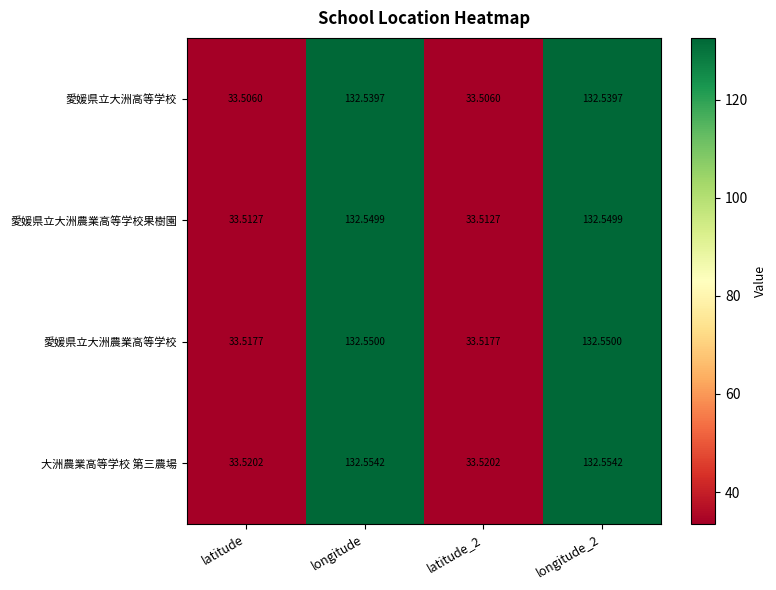

Which series has the widest spread of values?

愛媛県立大洲農業高等学校果樹園